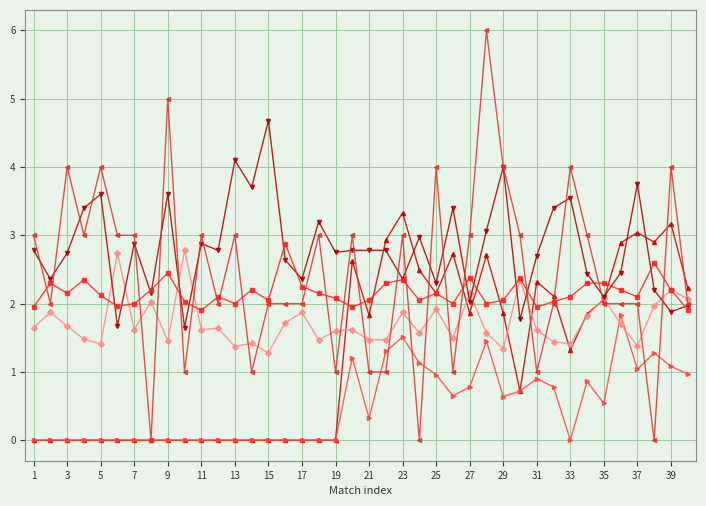

What is the greatest value displayed?

6.0